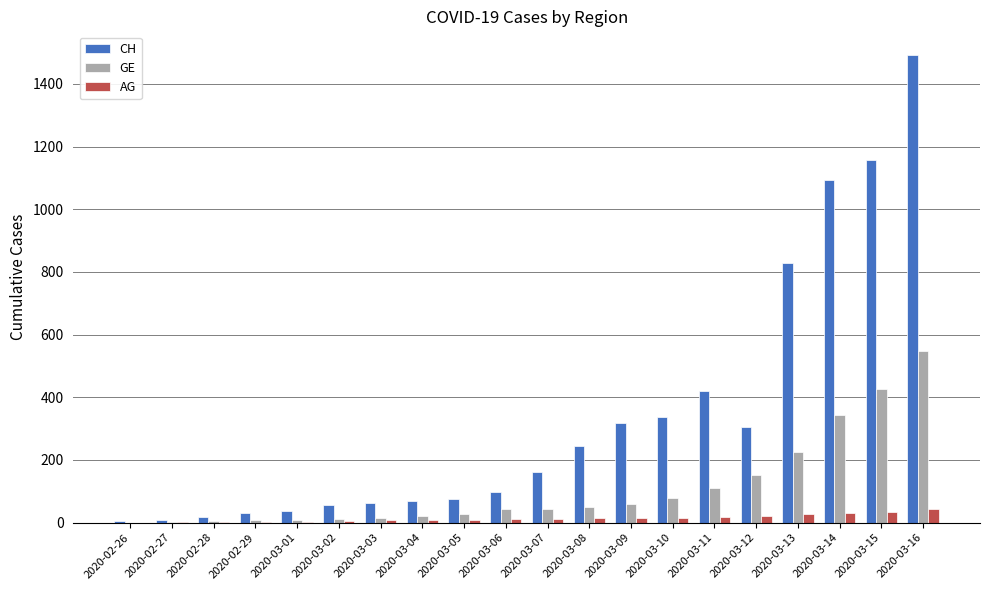

What is the sum of all GE values?

2178